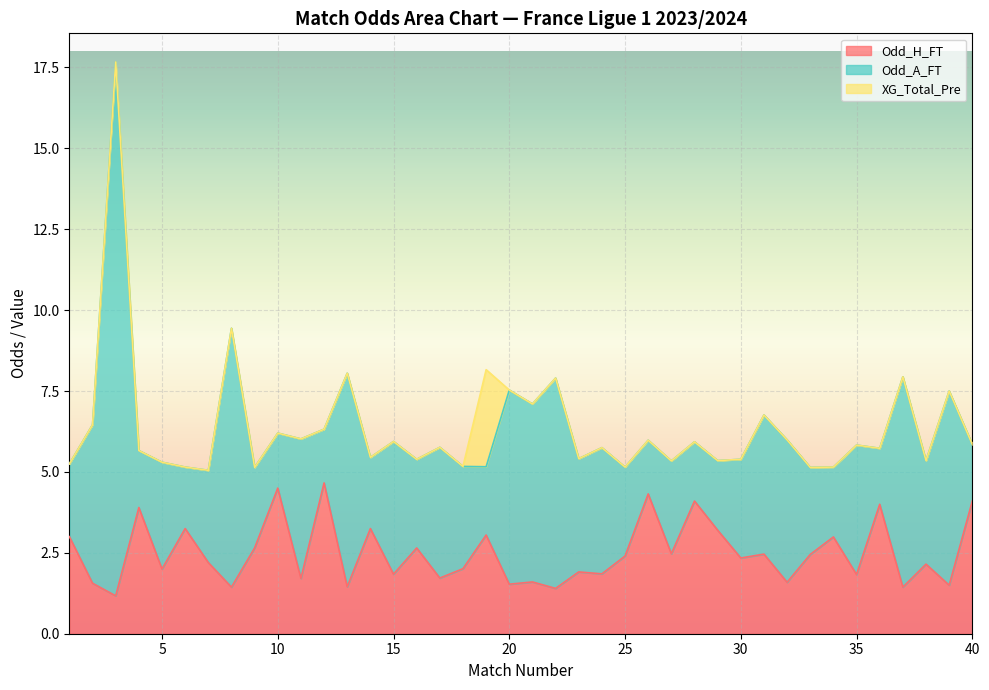

True or false: Odd_A_FT has more than 0 points higher than both neighbors.

True